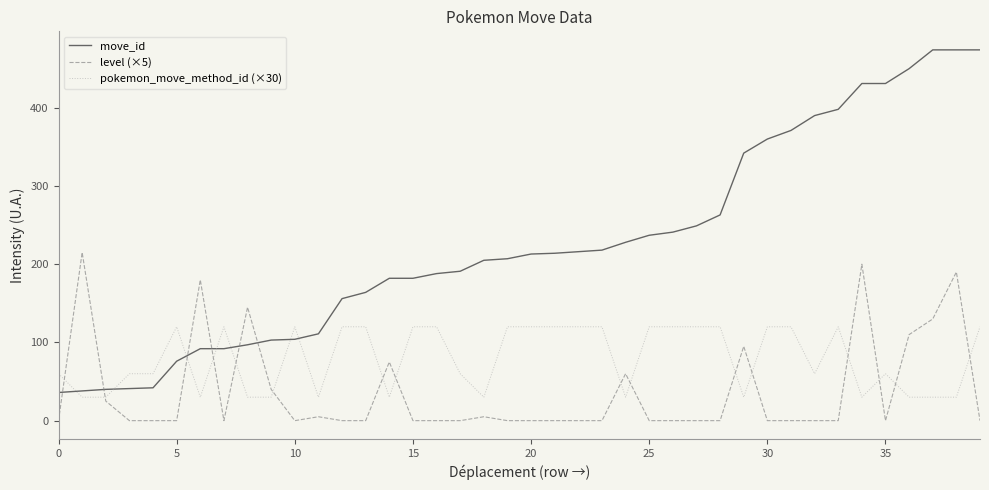

How many times do level (×5) and move_id cross each other?

6